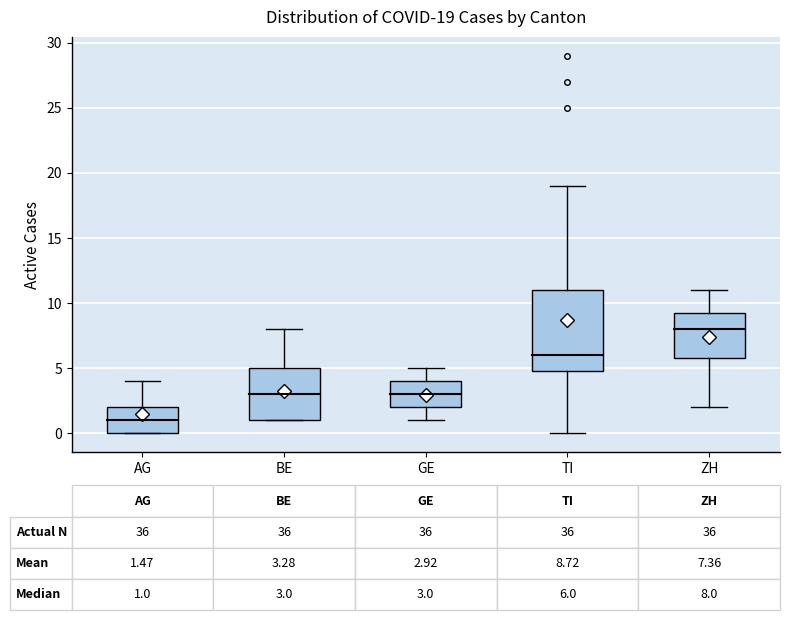

Which box's median line is the highest?

ZH